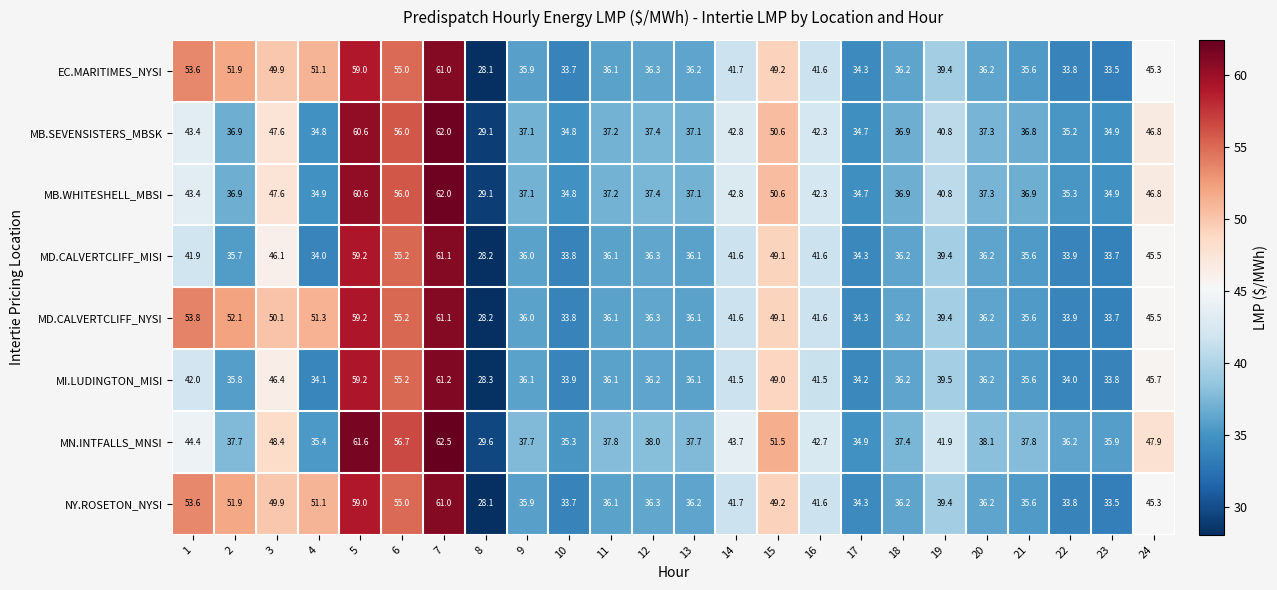

What is the difference between the highest and lowest values at 24?

2.6